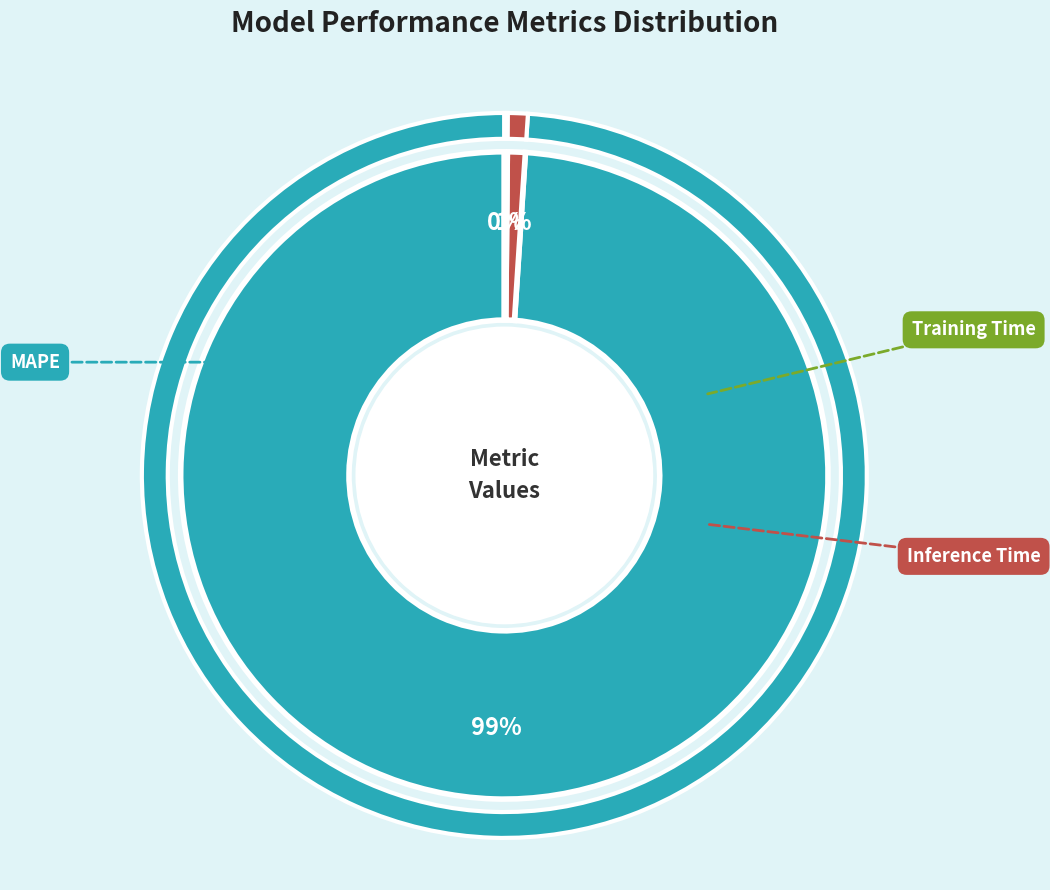

How much of the chart is everything except Training Time?

99.9%